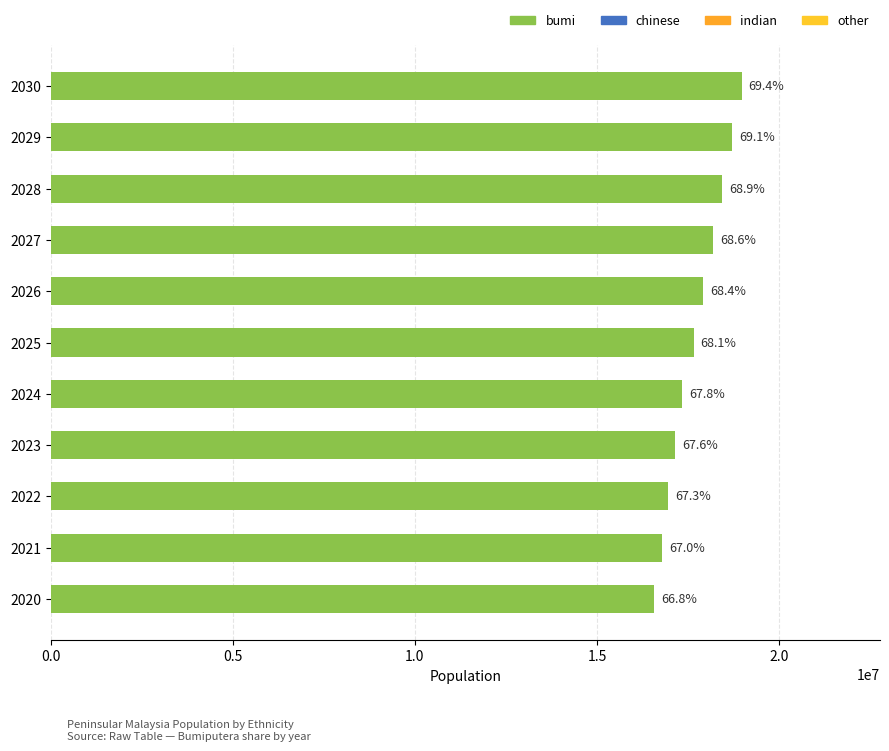

What is the greatest value displayed?

18975200